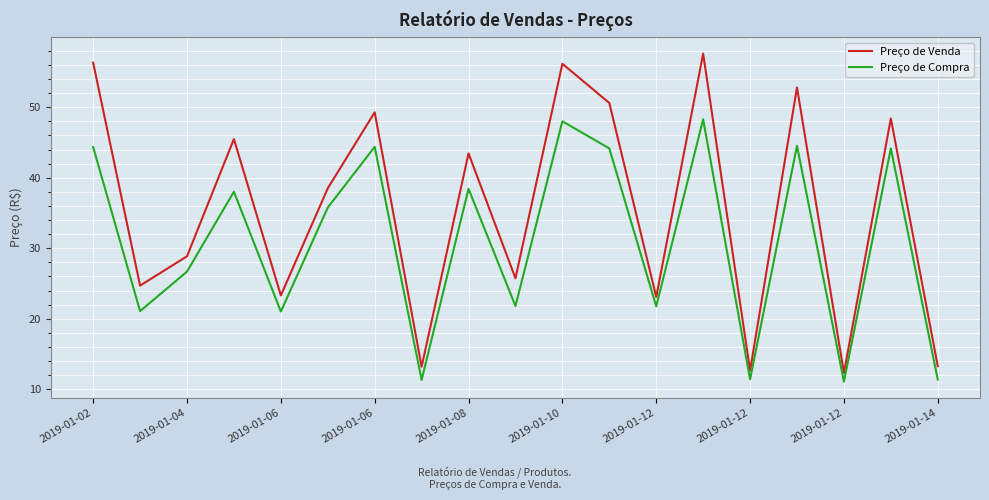

Rank the series by their average value, from highest to lowest.

Preço de Venda, Preço de Compra